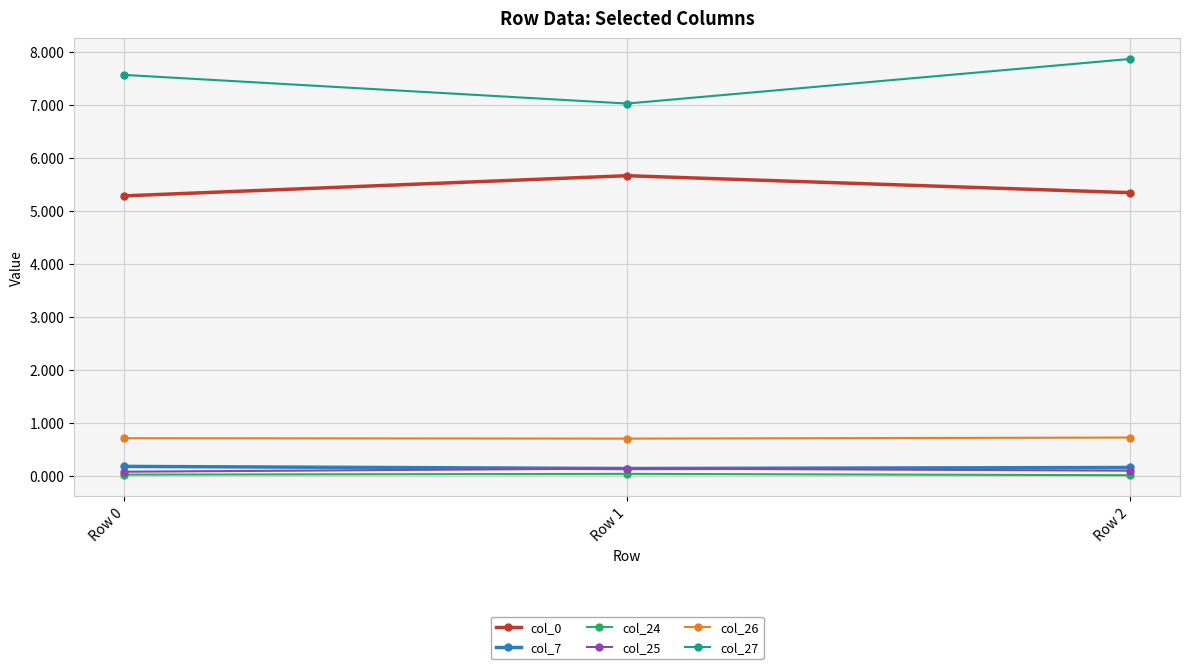

How many col_26 values are between 0 and 1?

3